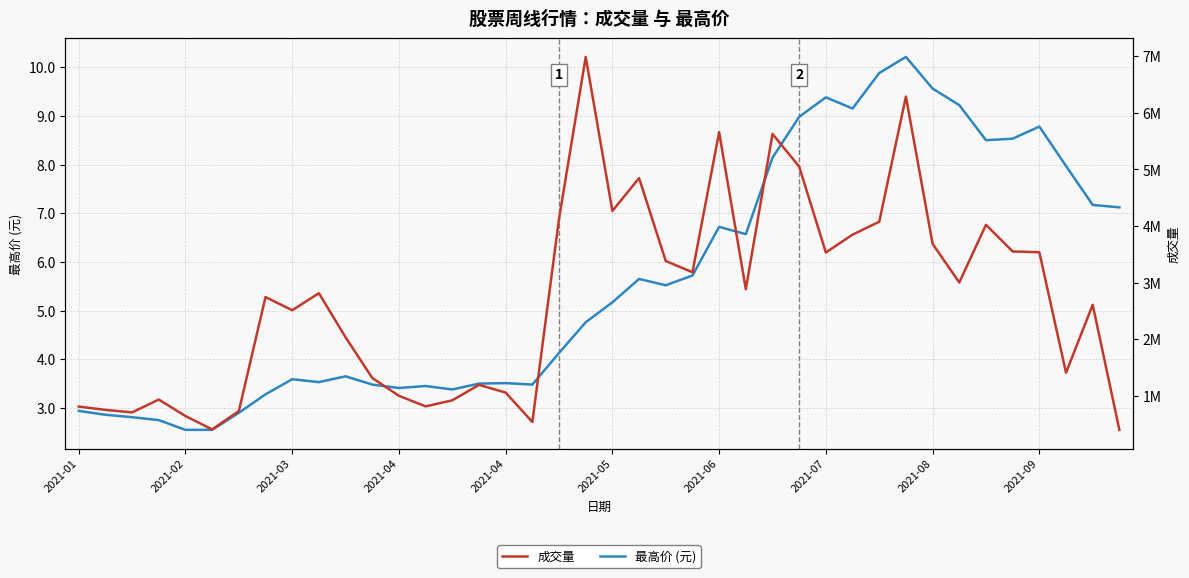

True or false: 最高价 (元) and 成交量 cross at least once.

False